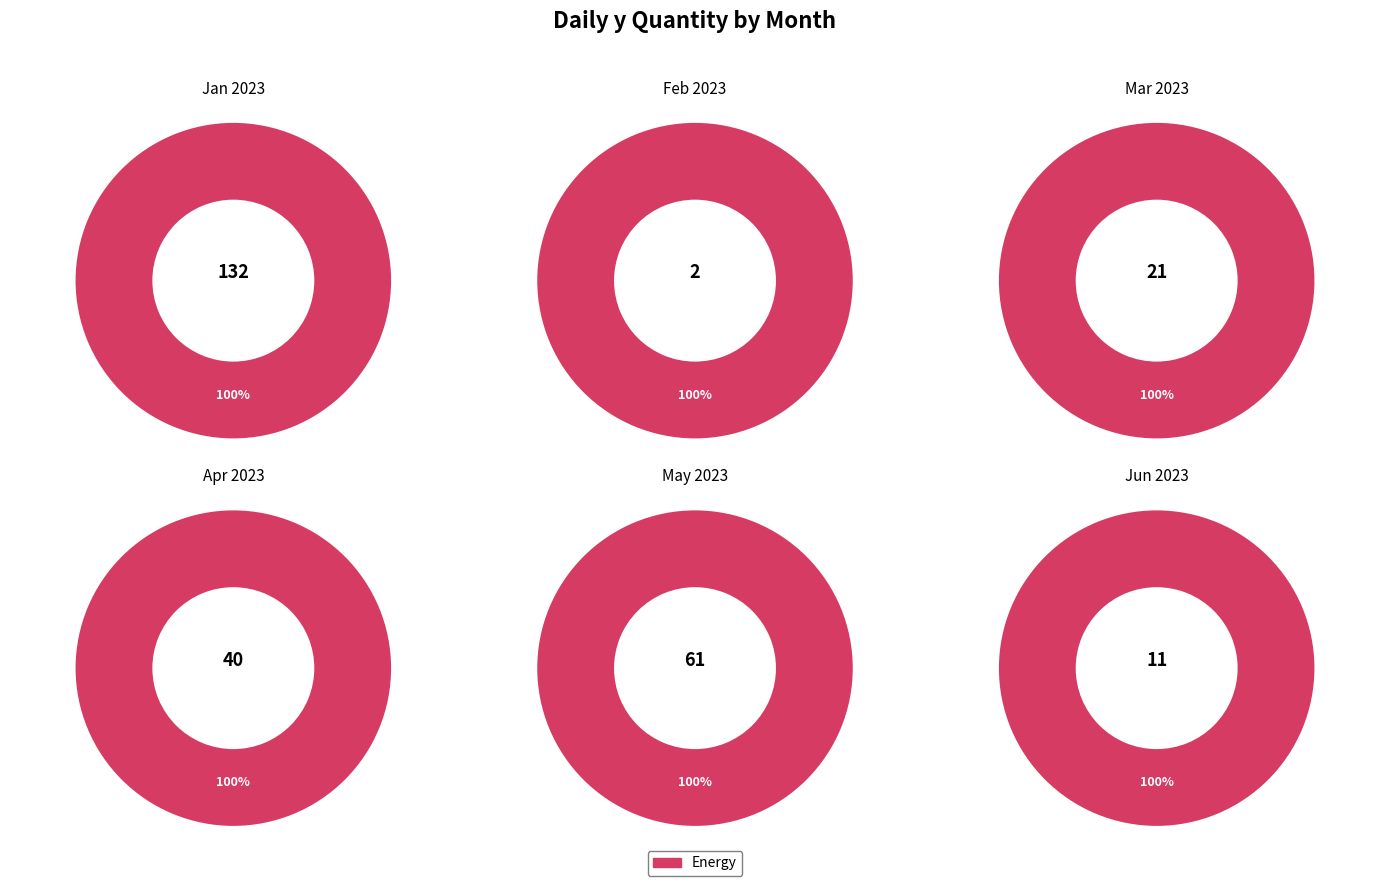

What percentage do 2023-01 and 2023-06 together represent?

53.6%